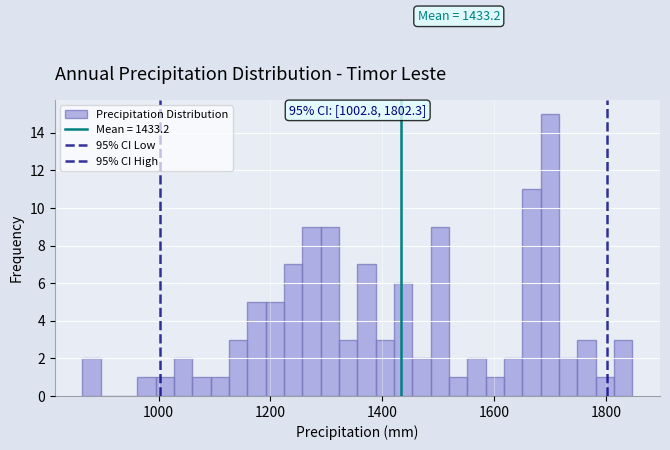

Read against the x-axis, roughly where is the centre of the tallest bar?

1700